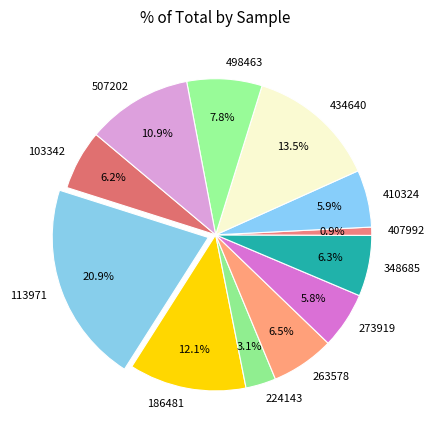

Does any single category account for the majority?

No